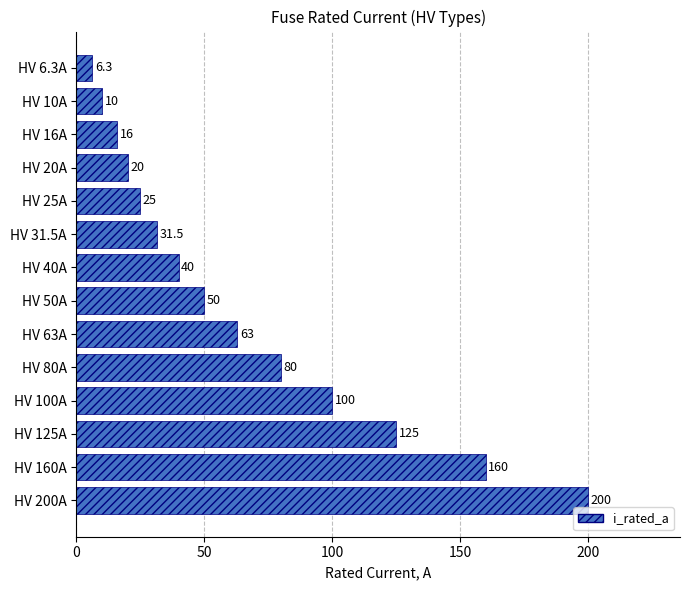

At which label is the value closest to 103?

HV 100A